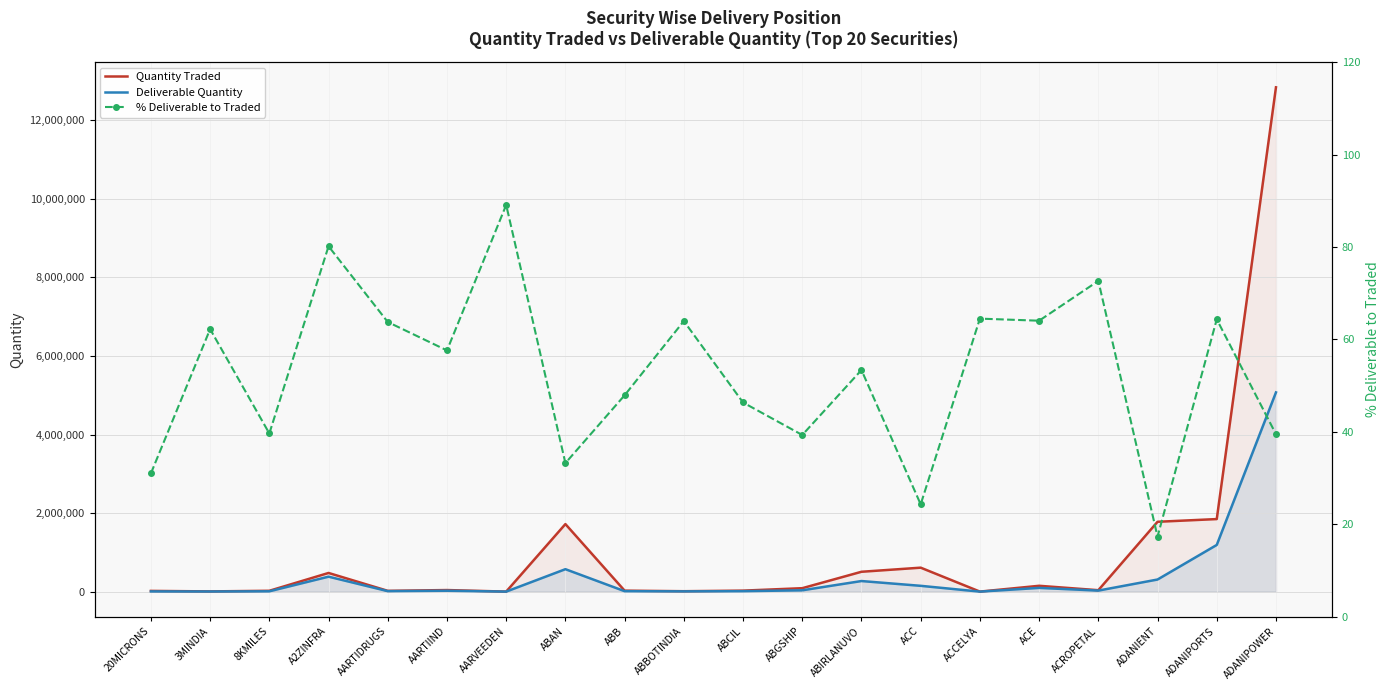

Which series has the largest range (max minus min)?

Quantity Traded